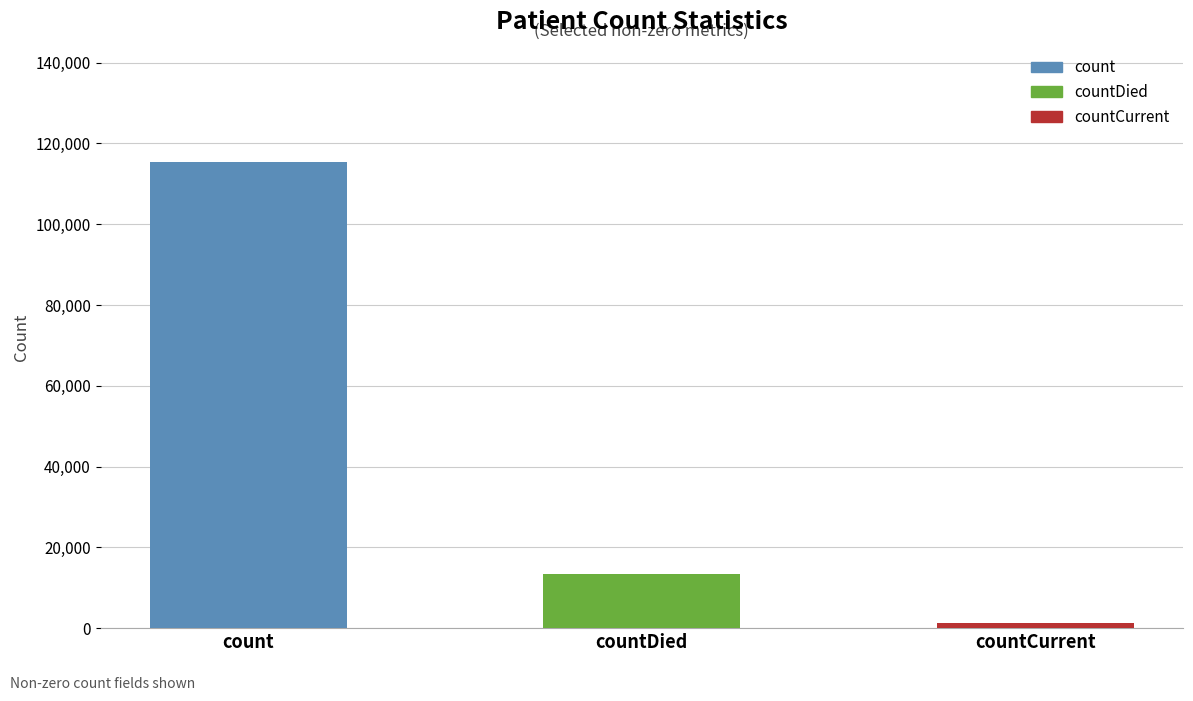

Approximately how many times larger is the value at count compared to countDied?

8.6